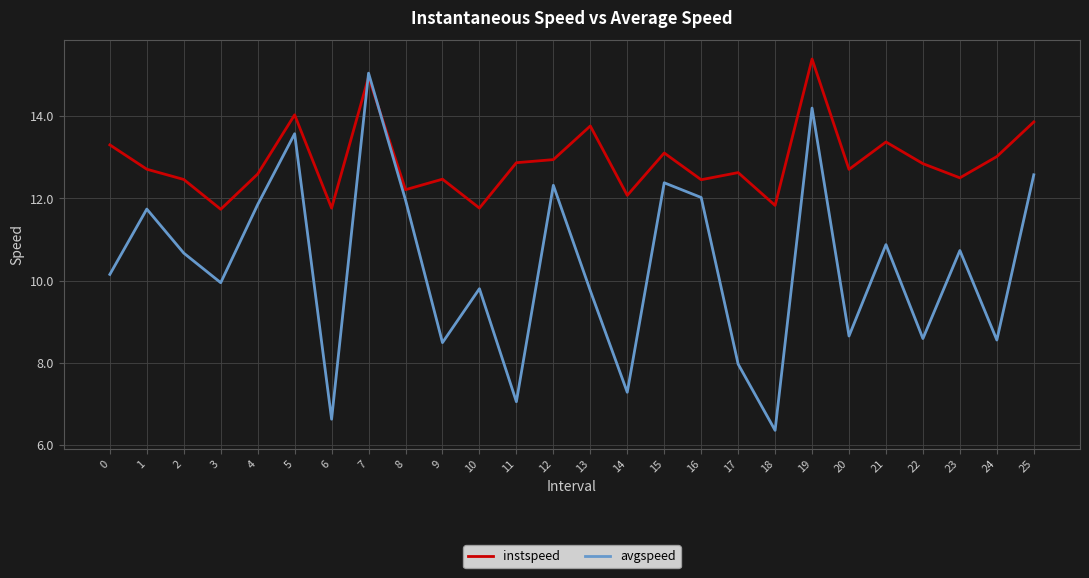

How many times do avgspeed and instspeed cross each other?

2